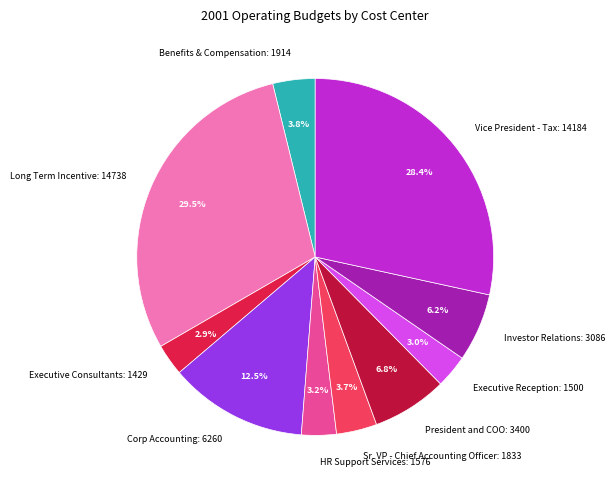

How many segments does this pie chart have?

10